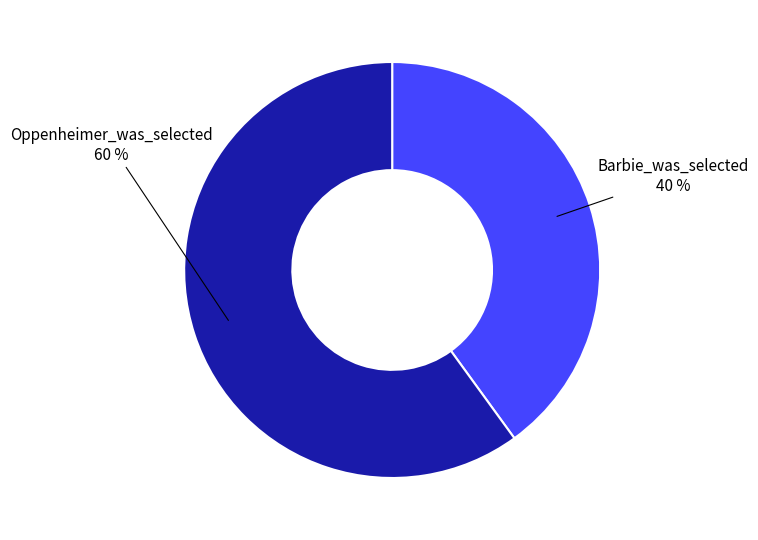

Does any single category account for the majority?

Yes